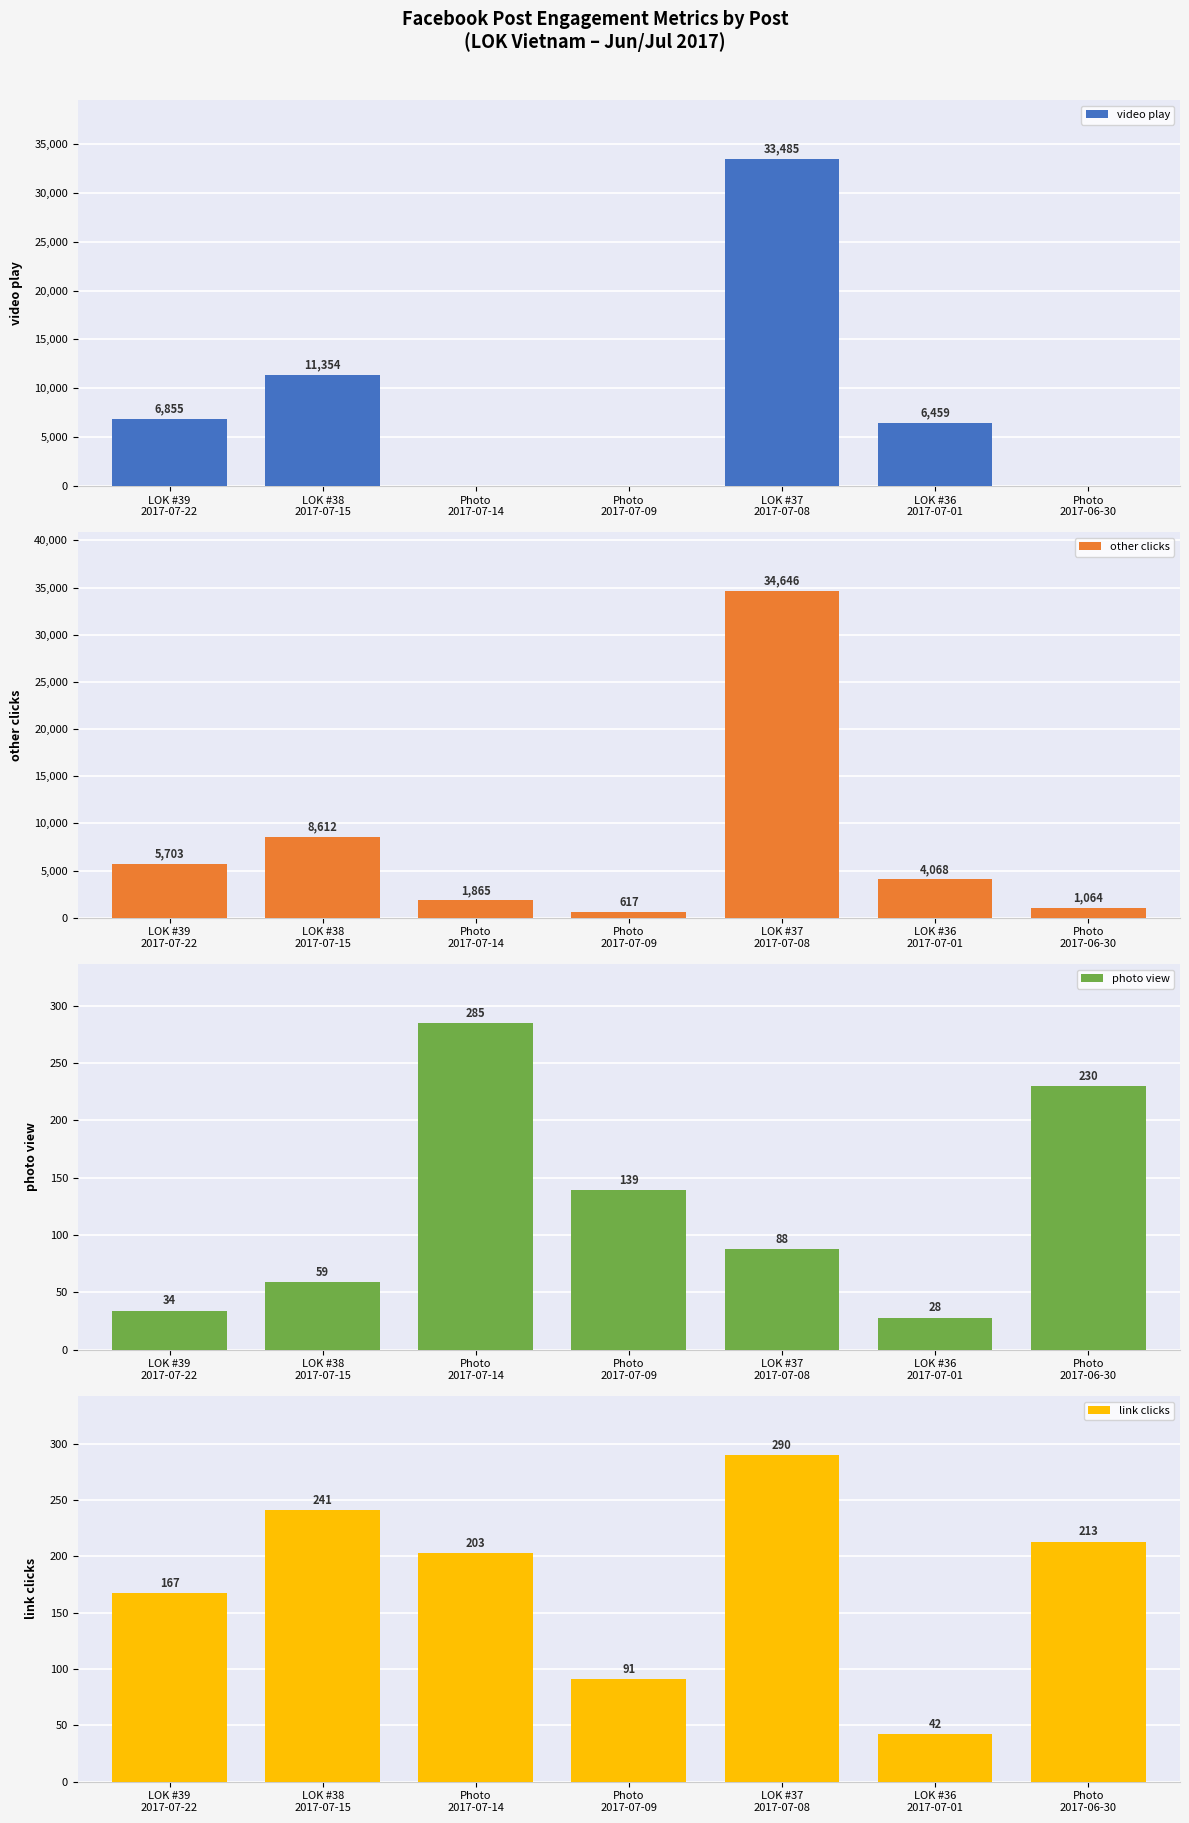

Reading right to left, transcribe all the data shown in this chart.

video play: Photo
2017-06-30=0	LOK #36
2017-07-01=6459	LOK #37
2017-07-08=33485	Photo
2017-07-09=0	Photo
2017-07-14=0	LOK #38
2017-07-15=11354	LOK #39
2017-07-22=6855
other clicks: Photo
2017-06-30=1064	LOK #36
2017-07-01=4068	LOK #37
2017-07-08=34646	Photo
2017-07-09=617	Photo
2017-07-14=1865	LOK #38
2017-07-15=8612	LOK #39
2017-07-22=5703
photo view: Photo
2017-06-30=230	LOK #36
2017-07-01=28	LOK #37
2017-07-08=88	Photo
2017-07-09=139	Photo
2017-07-14=285	LOK #38
2017-07-15=59	LOK #39
2017-07-22=34
link clicks: Photo
2017-06-30=213	LOK #36
2017-07-01=42	LOK #37
2017-07-08=290	Photo
2017-07-09=91	Photo
2017-07-14=203	LOK #38
2017-07-15=241	LOK #39
2017-07-22=167